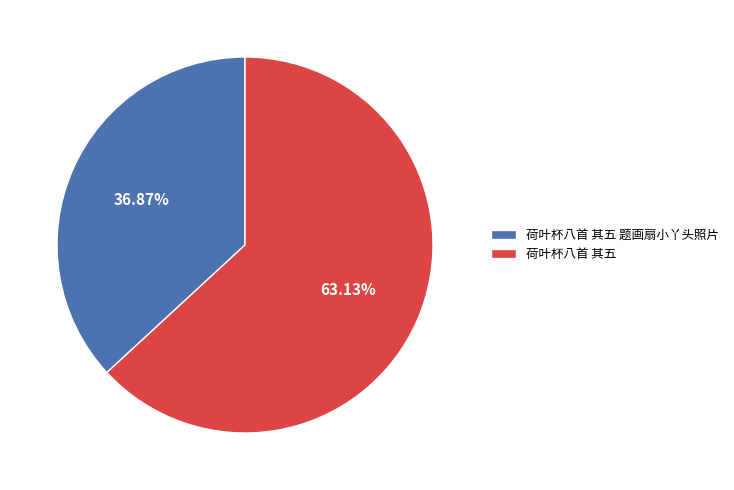

Is it true that 荷叶杯八首 其五 is 56% of the pie?

False